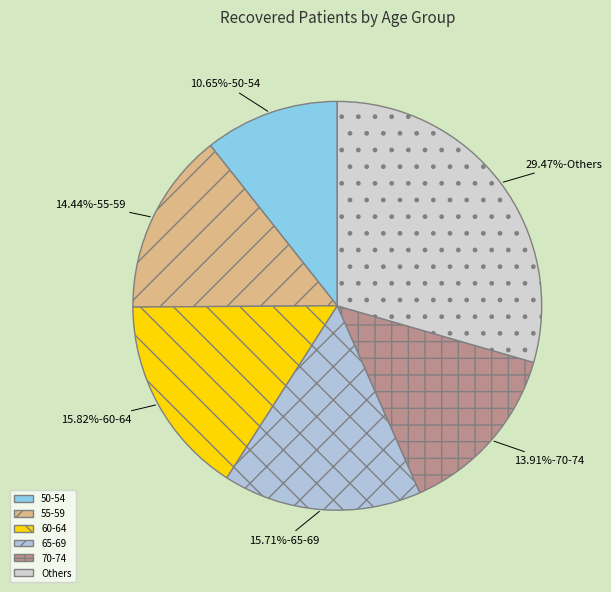

Which category has the biggest portion of the pie?

Others